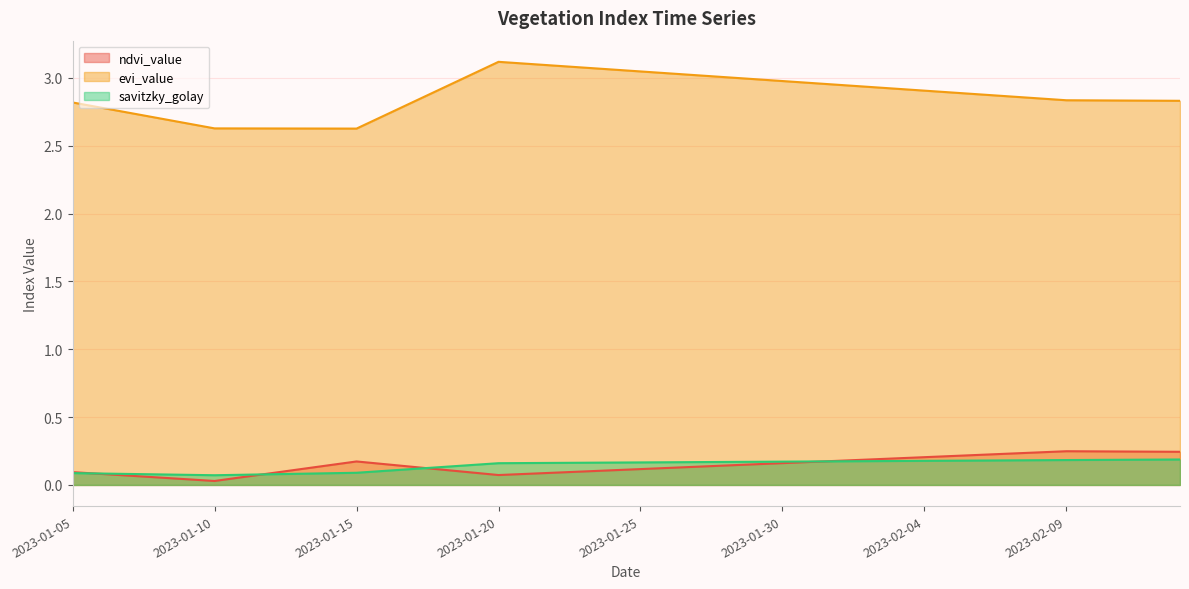

Reading left to right, transcribe all the data shown in this chart.

ndvi_value: 2023-01-05=0.1	2023-01-06=0.1	2023-01-07=0.1	2023-01-08=0.1	2023-01-09=0.0	2023-01-10=0.0	2023-01-11=0.1	2023-01-12=0.1	2023-01-13=0.1	2023-01-14=0.1	2023-01-15=0.2	2023-01-16=0.2	2023-01-17=0.1	2023-01-18=0.1	2023-01-19=0.1	2023-01-20=0.1	2023-01-21=0.1	2023-01-22=0.1	2023-01-23=0.1	2023-01-24=0.1	2023-01-25=0.1	2023-01-26=0.1	2023-01-27=0.1	2023-01-28=0.1	2023-01-29=0.2	2023-01-30=0.2	2023-01-31=0.2	2023-02-01=0.2	2023-02-02=0.2	2023-02-03=0.2	2023-02-04=0.2	2023-02-05=0.2	2023-02-06=0.2	2023-02-07=0.2	2023-02-08=0.2	2023-02-09=0.2	2023-02-10=0.2	2023-02-11=0.2	2023-02-12=0.2	2023-02-13=0.2
evi_value: 2023-01-05=2.8	2023-01-06=2.8	2023-01-07=2.7	2023-01-08=2.7	2023-01-09=2.7	2023-01-10=2.6	2023-01-11=2.6	2023-01-12=2.6	2023-01-13=2.6	2023-01-14=2.6	2023-01-15=2.6	2023-01-16=2.7	2023-01-17=2.8	2023-01-18=2.9	2023-01-19=3.0	2023-01-20=3.1	2023-01-21=3.1	2023-01-22=3.1	2023-01-23=3.1	2023-01-24=3.1	2023-01-25=3.0	2023-01-26=3.0	2023-01-27=3.0	2023-01-28=3.0	2023-01-29=3.0	2023-01-30=3.0	2023-01-31=3.0	2023-02-01=2.9	2023-02-02=2.9	2023-02-03=2.9	2023-02-04=2.9	2023-02-05=2.9	2023-02-06=2.9	2023-02-07=2.9	2023-02-08=2.8	2023-02-09=2.8	2023-02-10=2.8	2023-02-11=2.8	2023-02-12=2.8	2023-02-13=2.8
savitzky_golay: 2023-01-05=0.1	2023-01-06=0.1	2023-01-07=0.1	2023-01-08=0.1	2023-01-09=0.1	2023-01-10=0.1	2023-01-11=0.1	2023-01-12=0.1	2023-01-13=0.1	2023-01-14=0.1	2023-01-15=0.1	2023-01-16=0.1	2023-01-17=0.1	2023-01-18=0.1	2023-01-19=0.1	2023-01-20=0.2	2023-01-21=0.2	2023-01-22=0.2	2023-01-23=0.2	2023-01-24=0.2	2023-01-25=0.2	2023-01-26=0.2	2023-01-27=0.2	2023-01-28=0.2	2023-01-29=0.2	2023-01-30=0.2	2023-01-31=0.2	2023-02-01=0.2	2023-02-02=0.2	2023-02-03=0.2	2023-02-04=0.2	2023-02-05=0.2	2023-02-06=0.2	2023-02-07=0.2	2023-02-08=0.2	2023-02-09=0.2	2023-02-10=0.2	2023-02-11=0.2	2023-02-12=0.2	2023-02-13=0.2